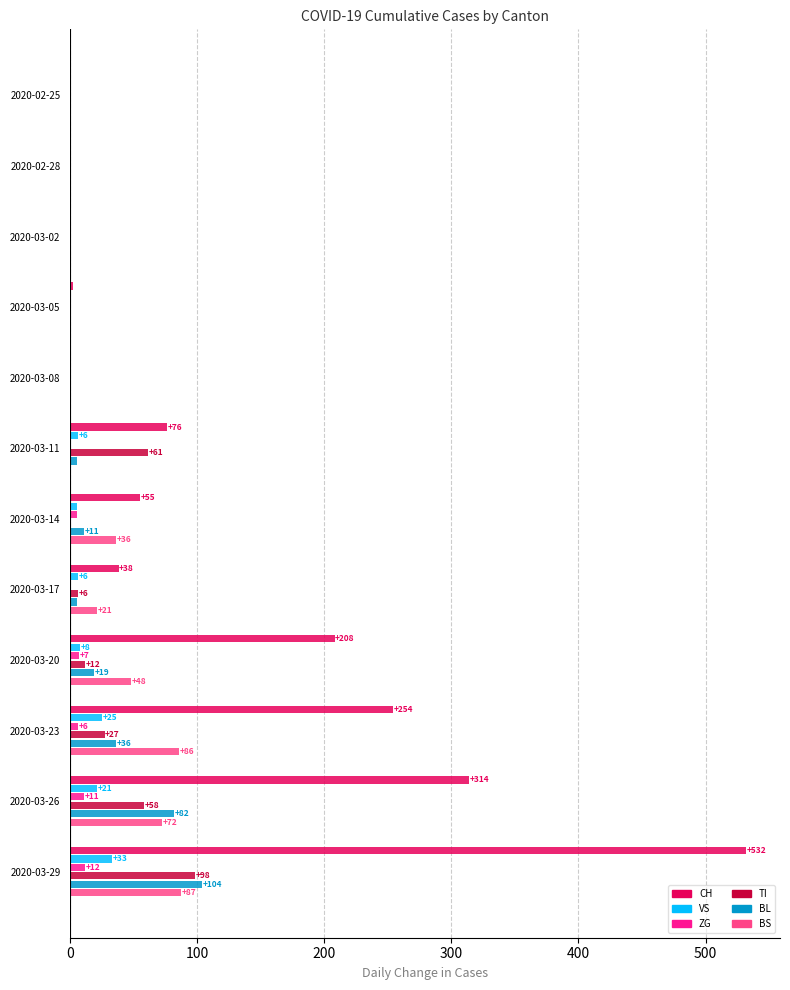

Is it true that VS equals 0 at 2020-02-28?

True